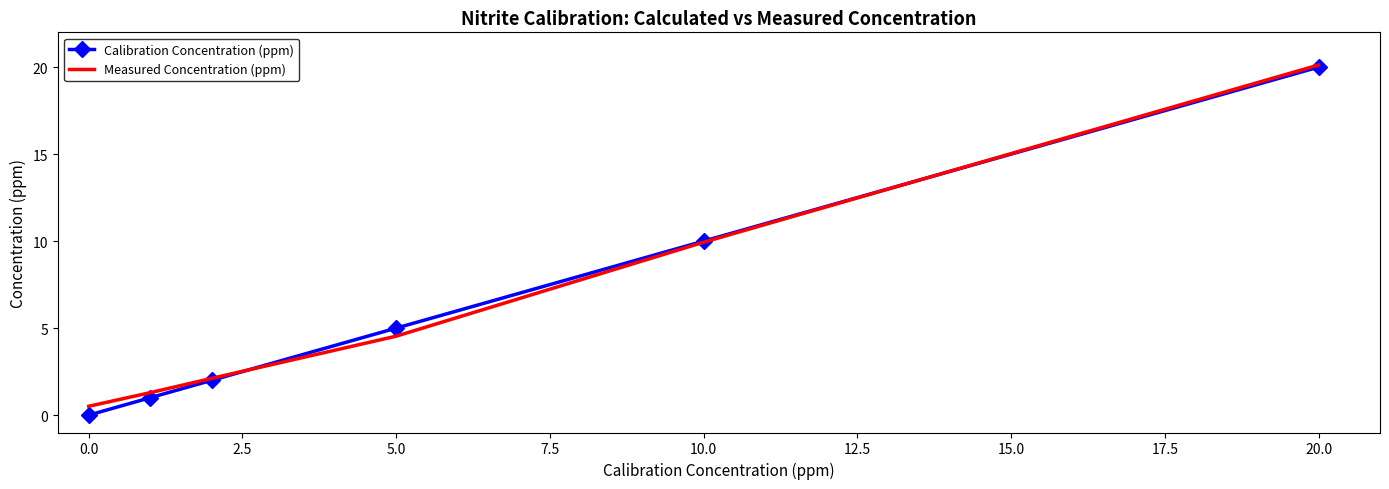

What is the average value of the Calibration Concentration (ppm) series?

6.3